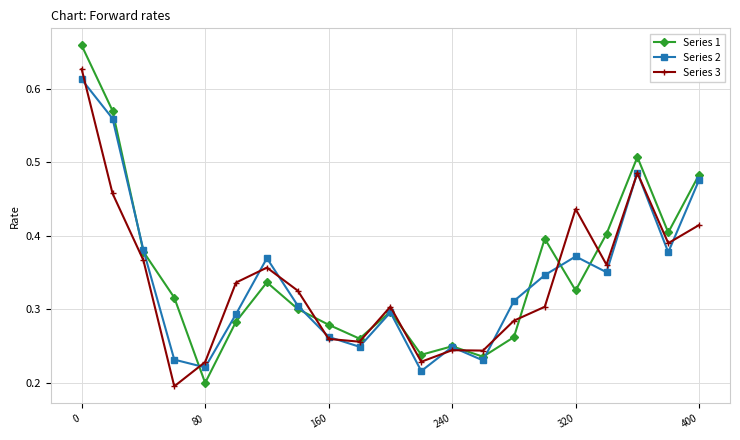

At how many categories does at least one series exceed 0?

21